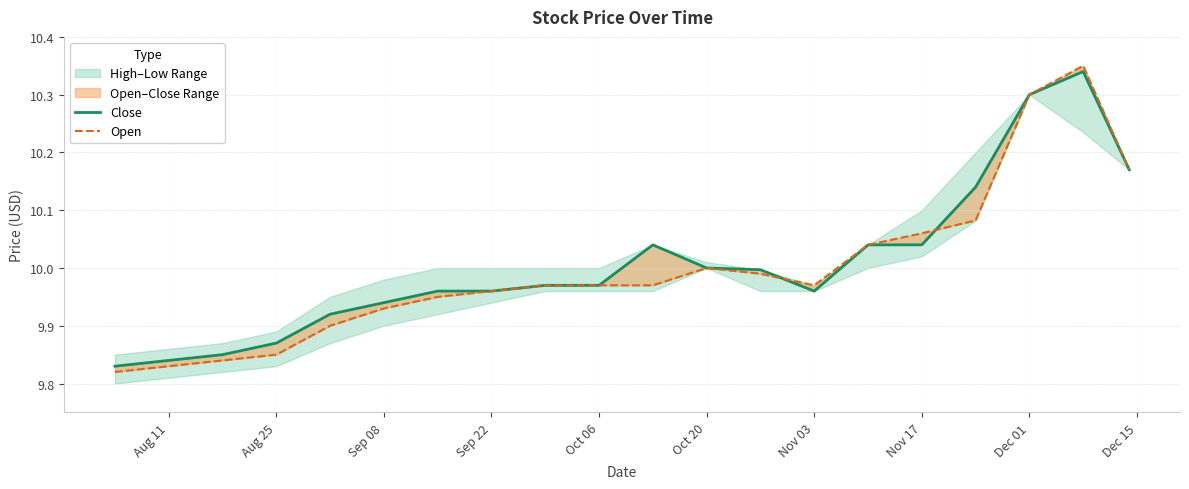

The value of Open at Aug 11 is 6.6. True or false?

False